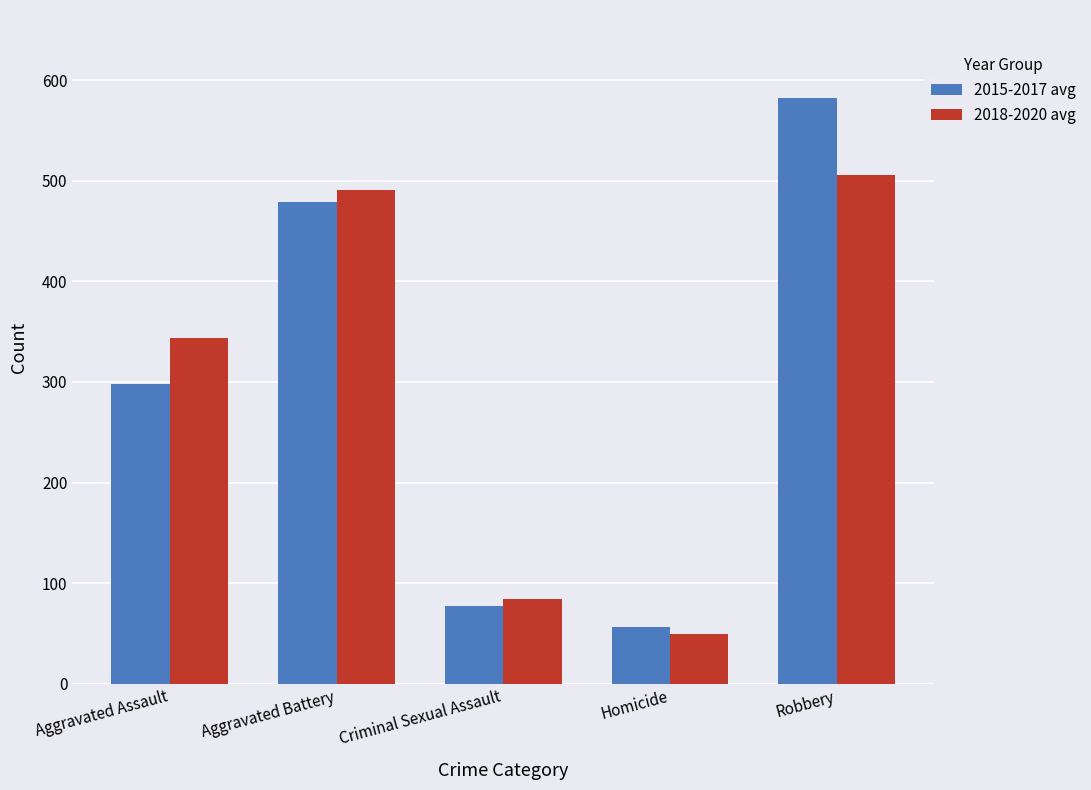

How many distinct data groups are displayed?

2